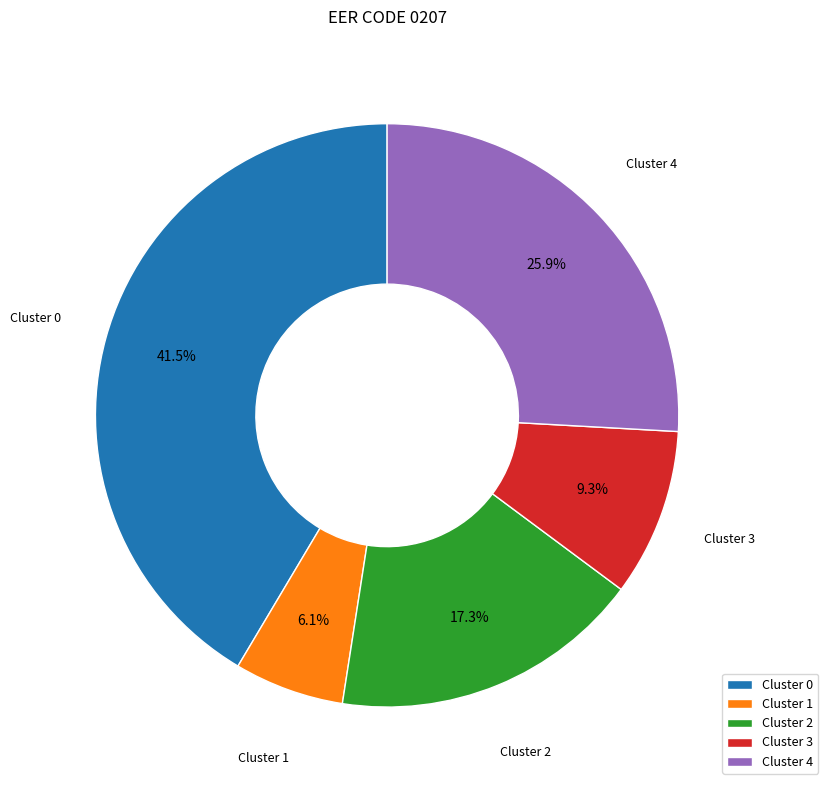

Combined, do Cluster 1 and Cluster 2 account for over 50%?

No